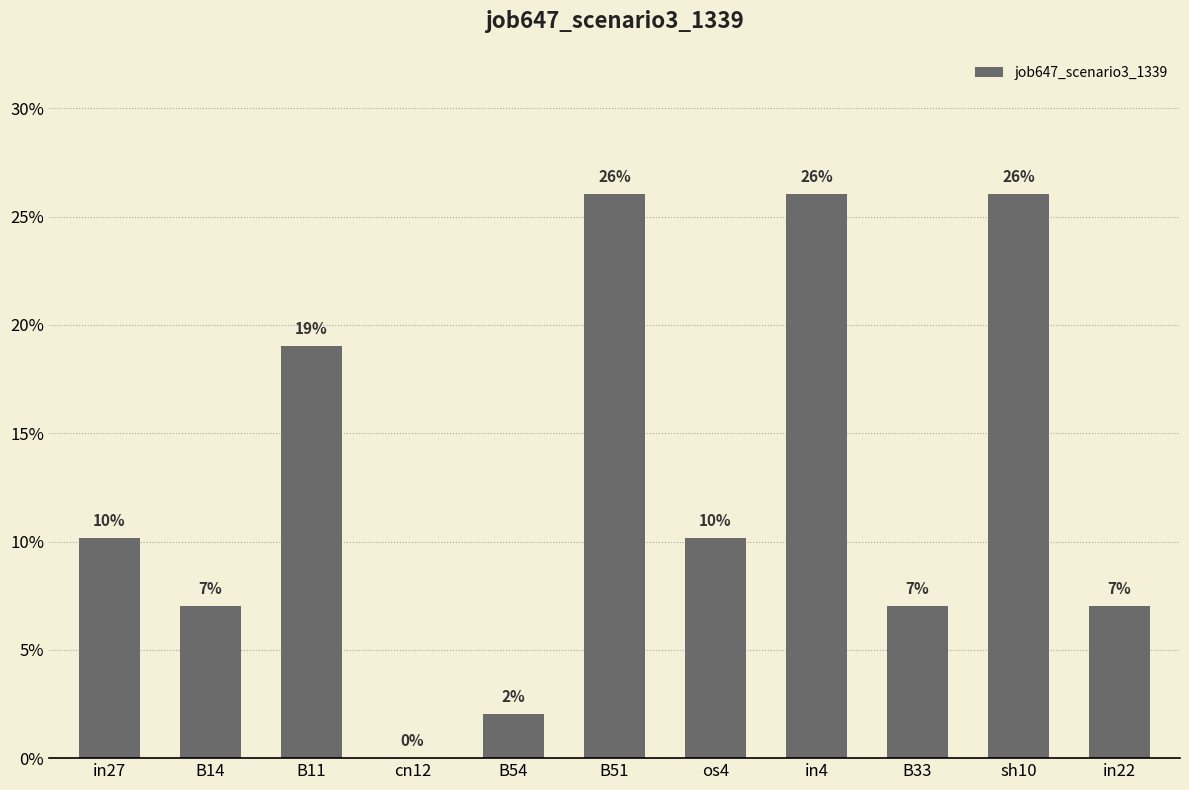

Rank the categories by value from lowest to highest.

cn12, B54, B14, B33, in22, in27, os4, B11, B51, in4, sh10